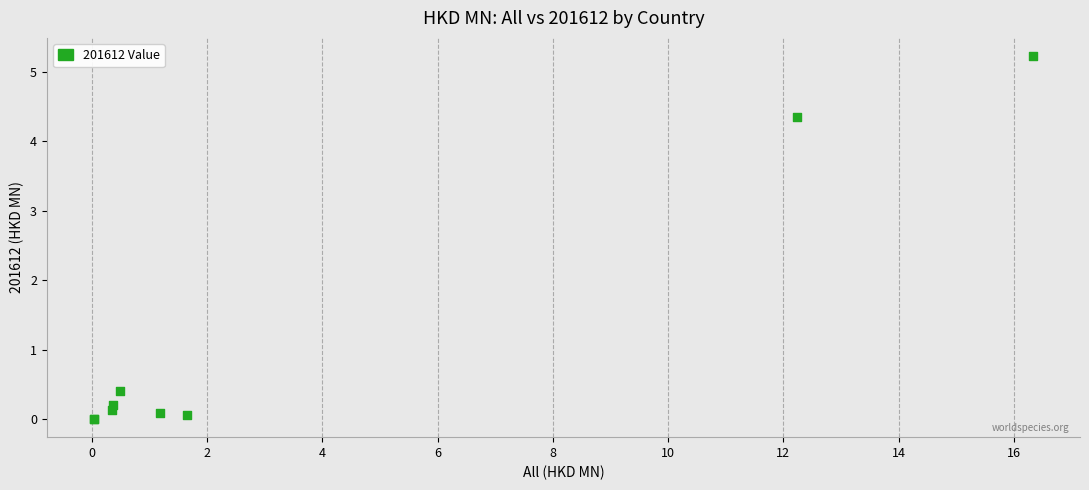

What Y value in the scatter plot is closest to 2?

0.4